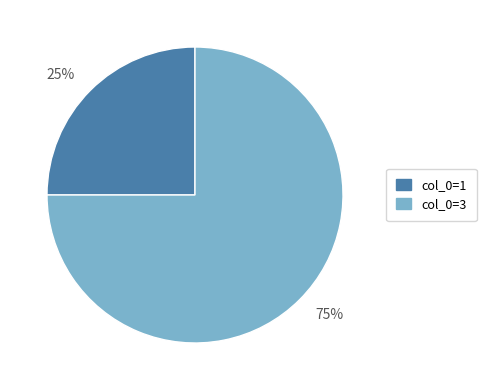

To the nearest percent, what percentage of the pie is 25%?

25%